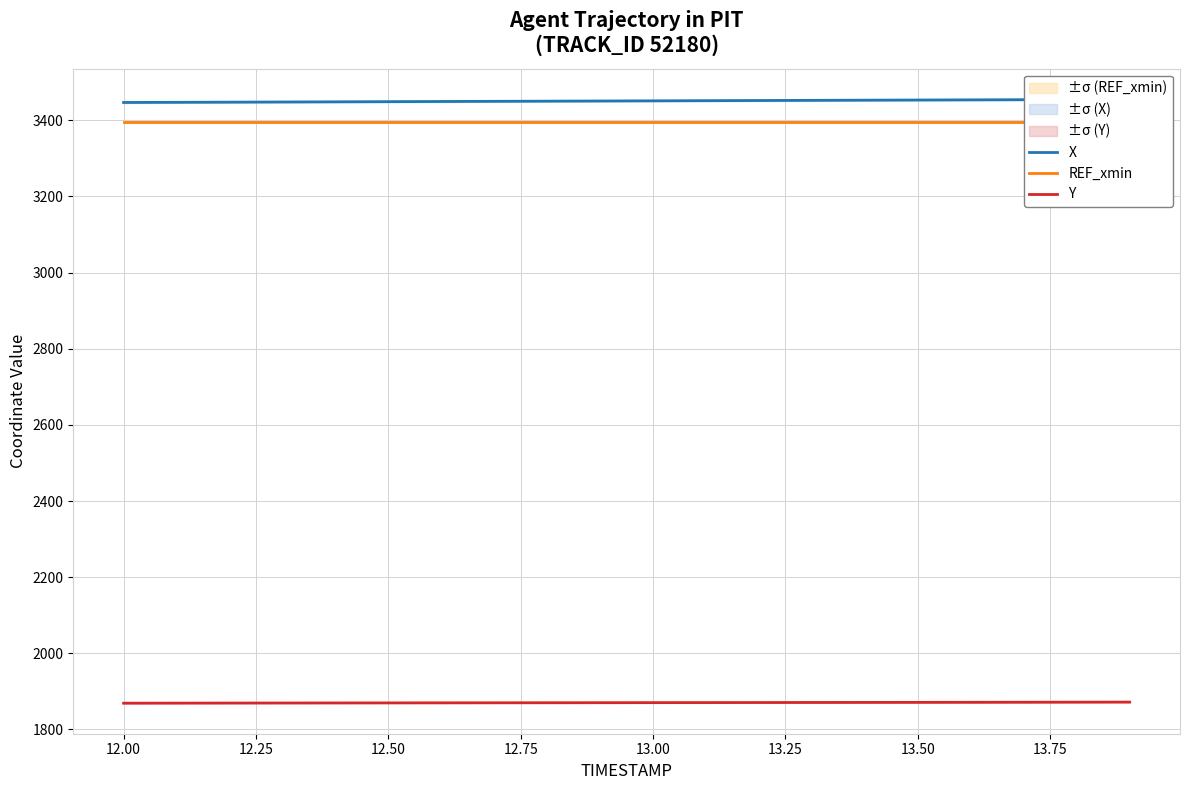

What is the minimum value for Y?

1869.0